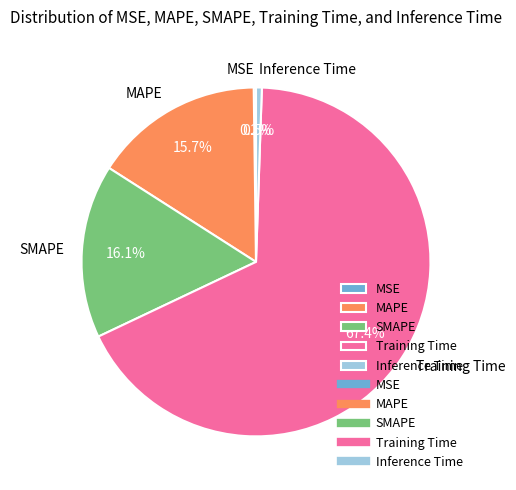

Which category accounts for the majority?

Training Time